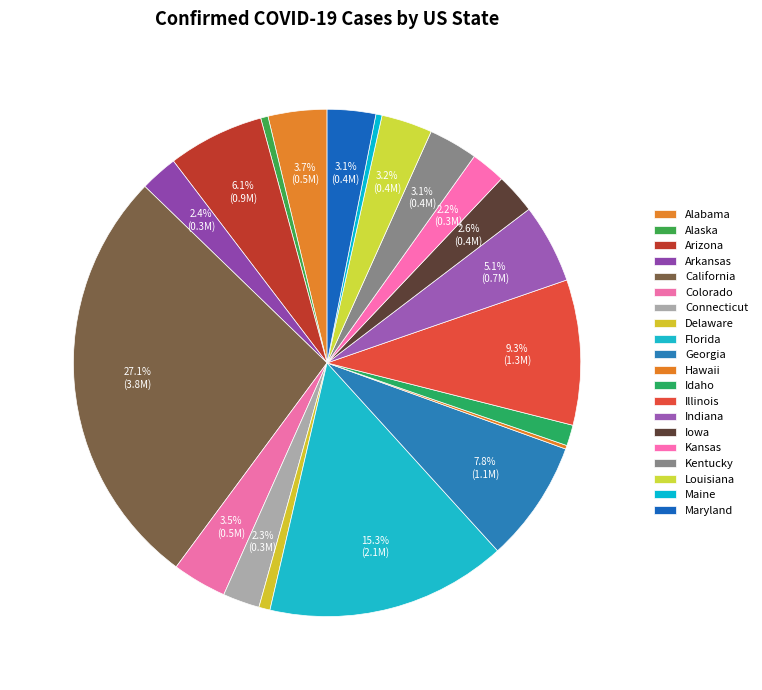

Is it true that Kentucky is 10% of the pie?

False